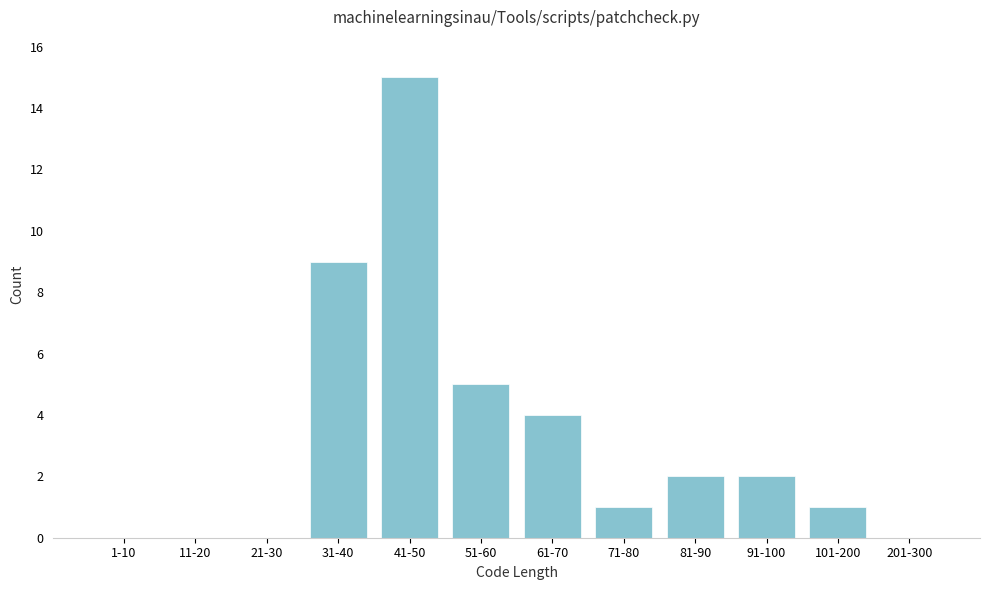

Reading left to right, extract all data points from this chart.

1-10=0	11-20=0	21-30=0	31-40=9	41-50=15	51-60=5	61-70=4	71-80=1	81-90=2	91-100=2	101-200=1	201-300=0